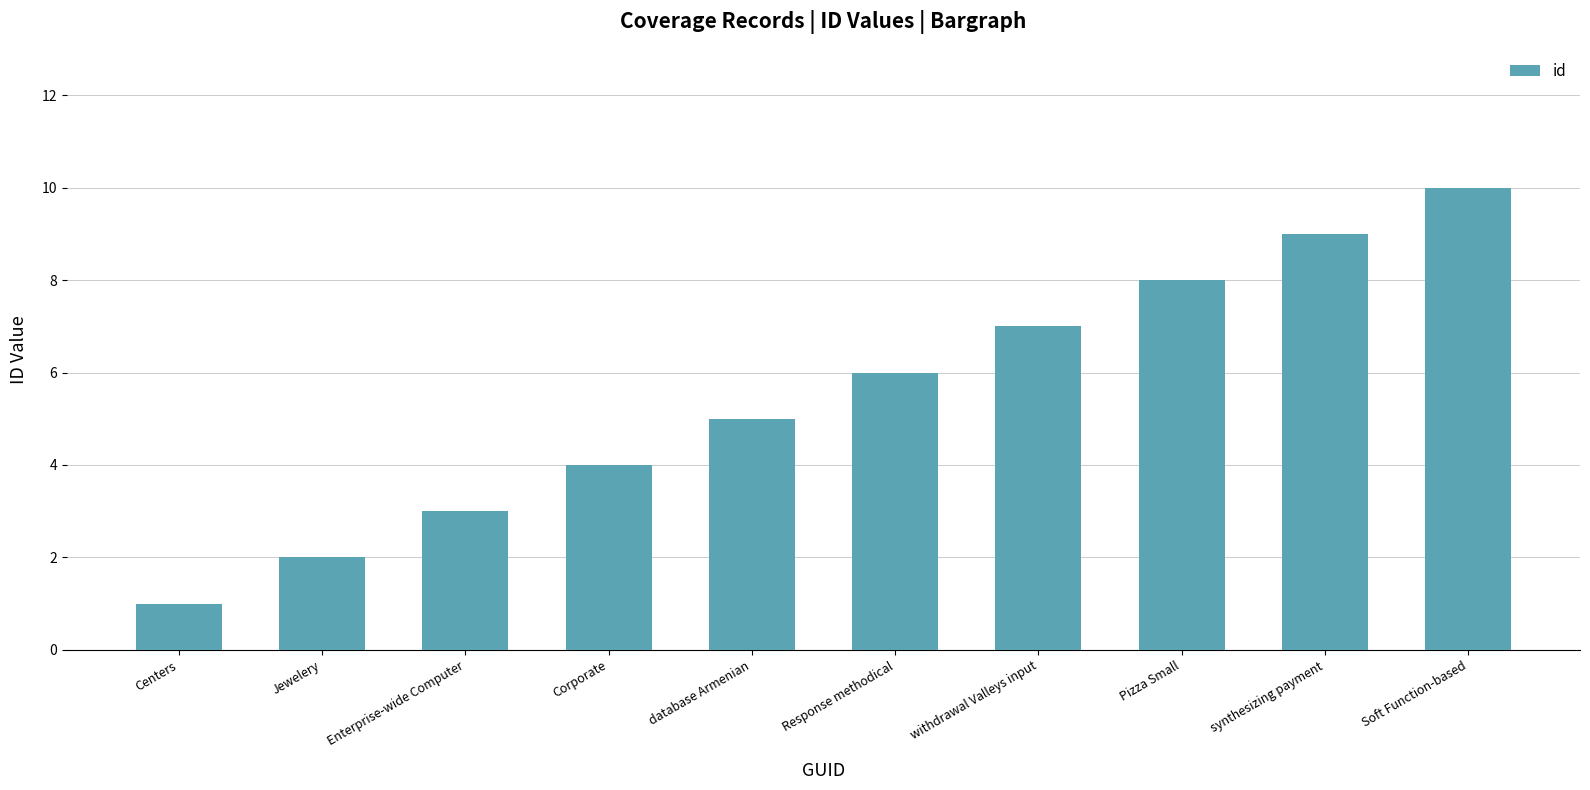

What is the difference between the maximum and minimum values?

9